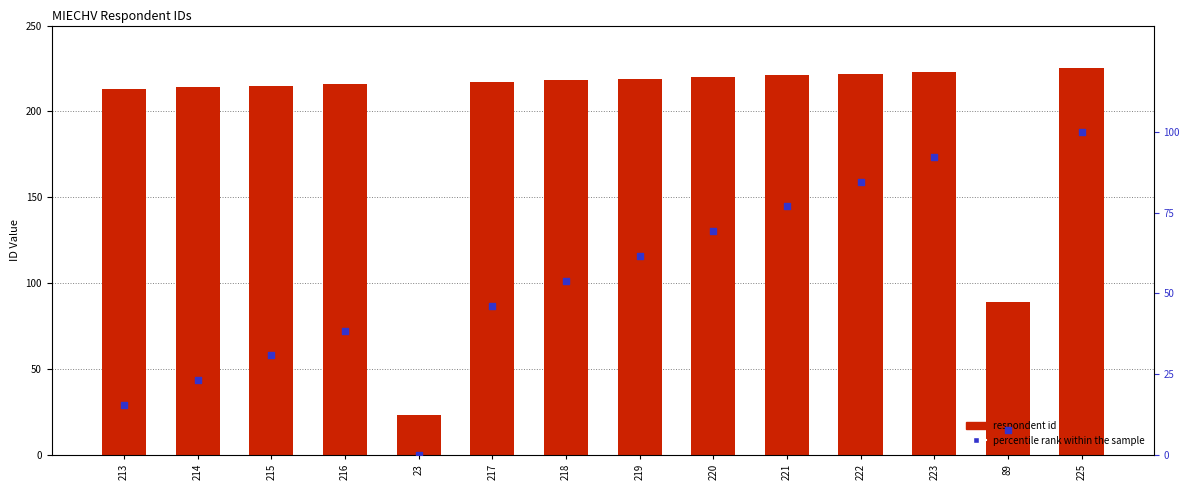

Which series reaches the maximum Y coordinate?

respondent id